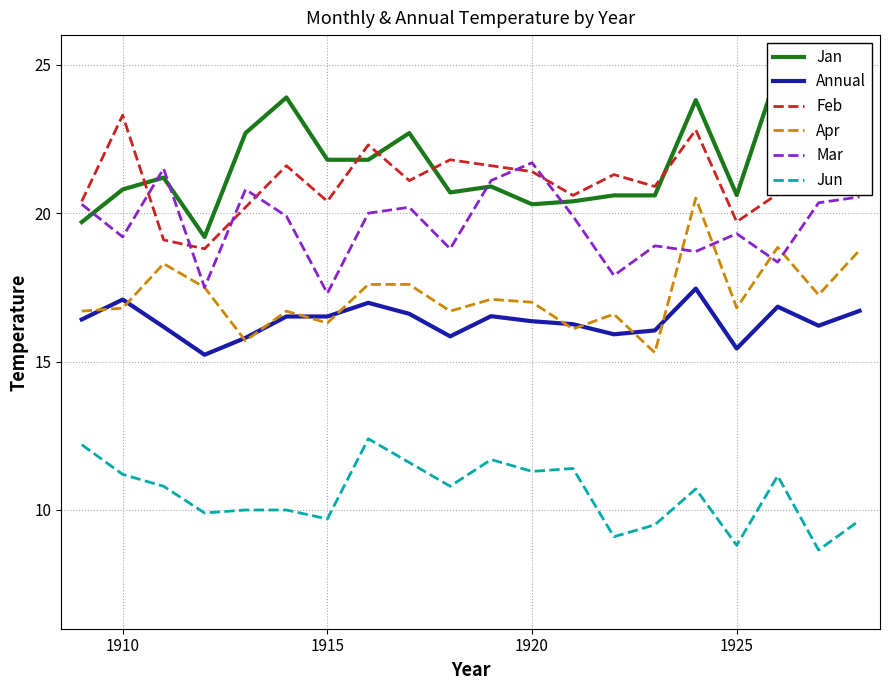

What is the sum of all Feb values?

424.8